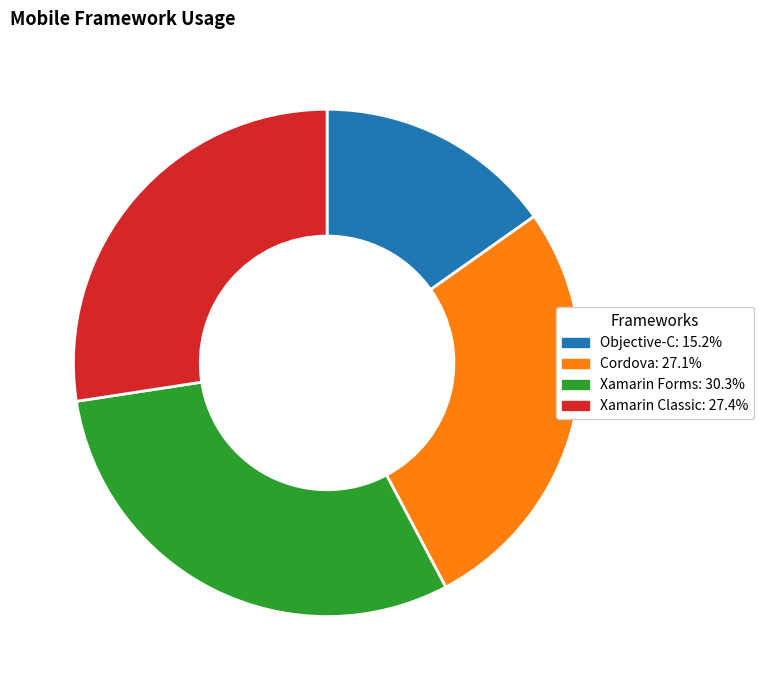

Is there a majority slice in this chart?

No